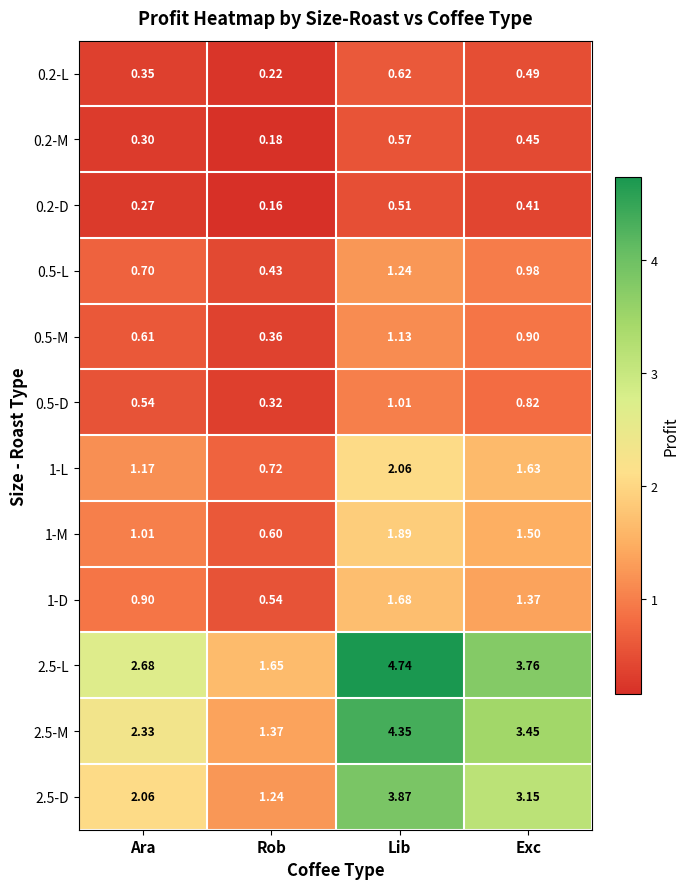

Which category has the highest value in the 0.5-M series?

Lib